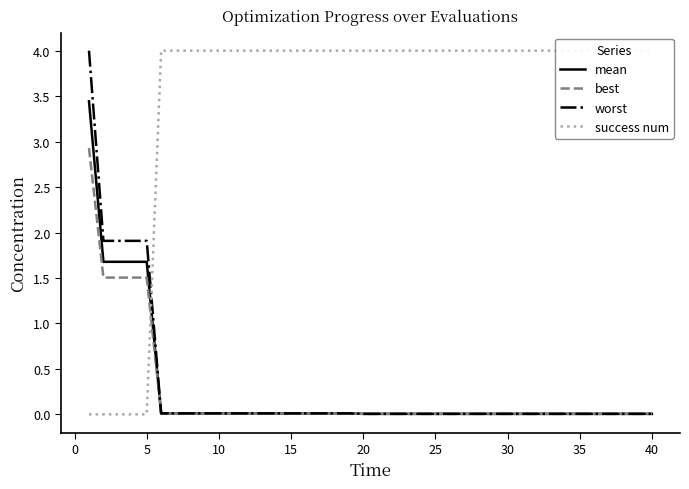

The value of worst at 10 is 0.0. True or false?

True